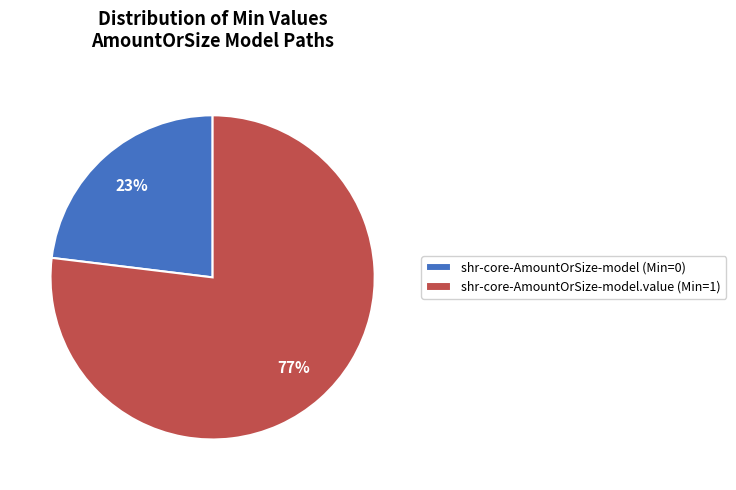

Rank the categories by value from highest to lowest.

shr-core-AmountOrSize-model.value (Min=1), shr-core-AmountOrSize-model (Min=0)